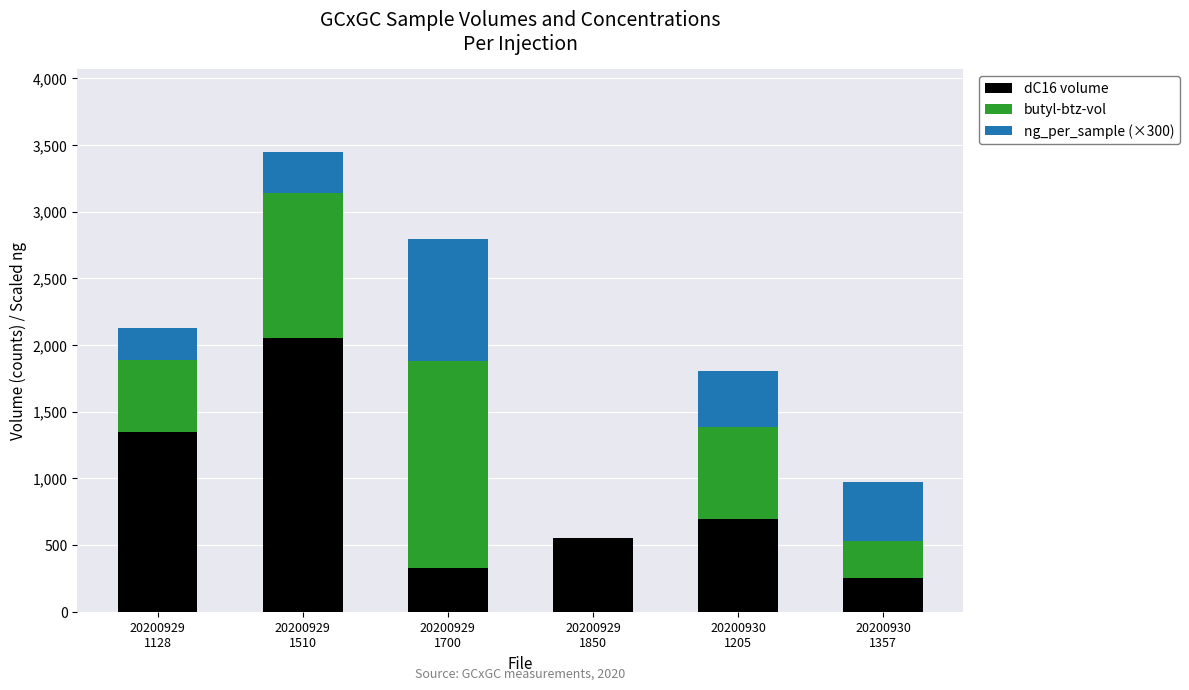

What is the maximum value for dC16 volume?

2050.0